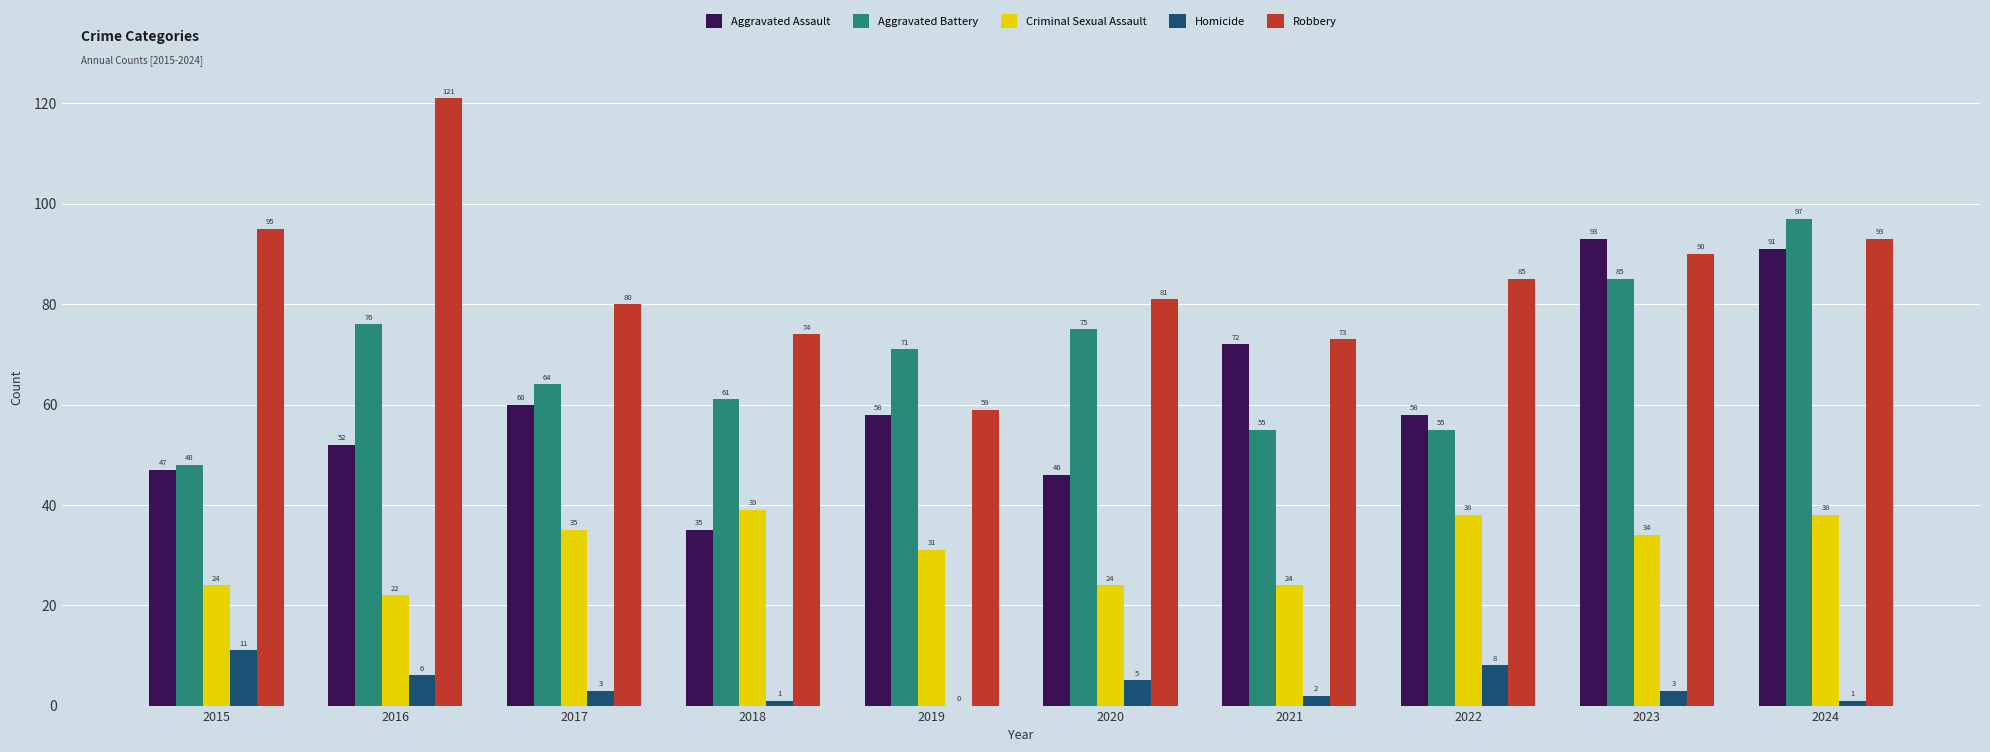

At which category is the sum across all series the highest?

2024